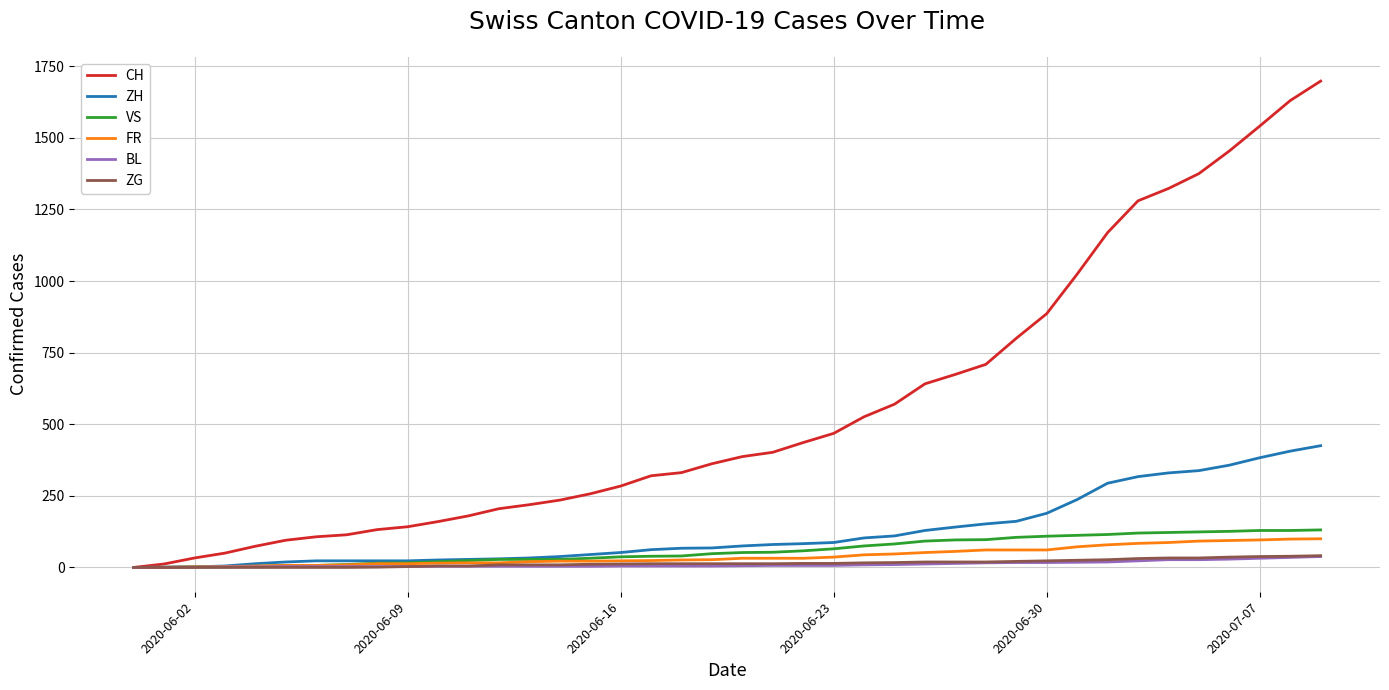

Count the number of categories in the chart.

40